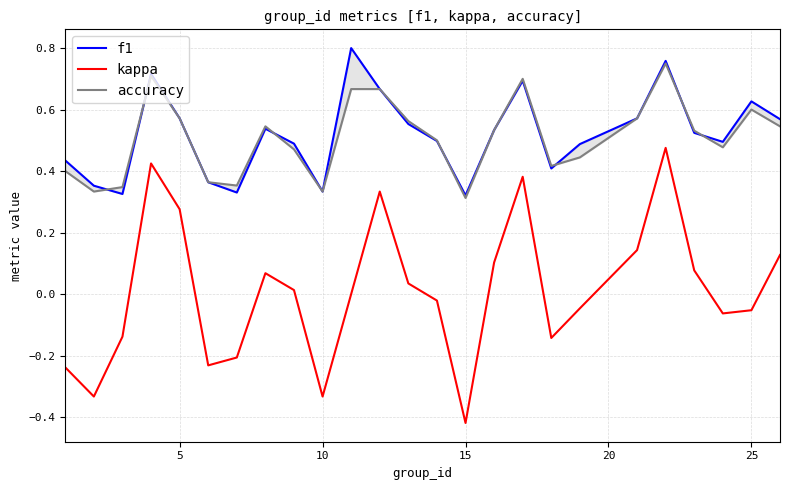

Which category has the lowest value in the kappa series?

15